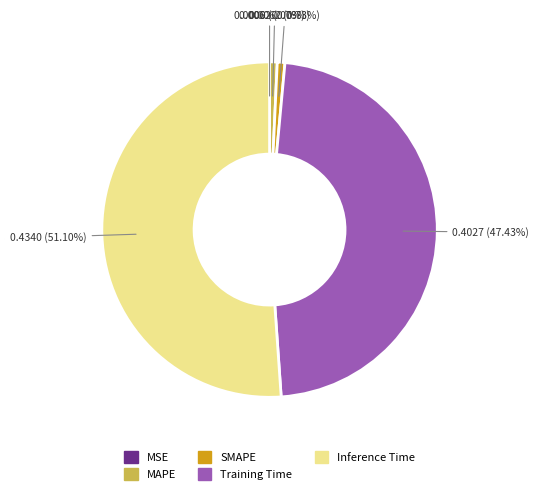

What is the total percentage of Training Time and SMAPE?

48.2%